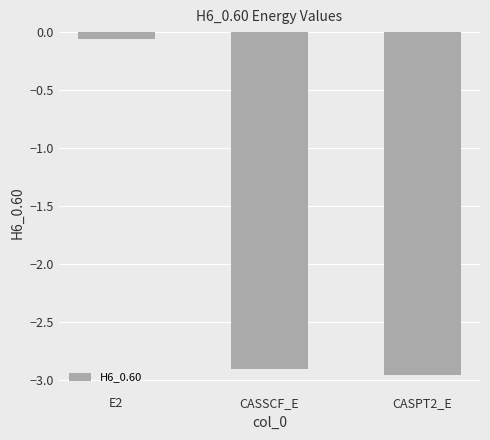

True or false: the data shows -0.7 at CASPT2_E.

False